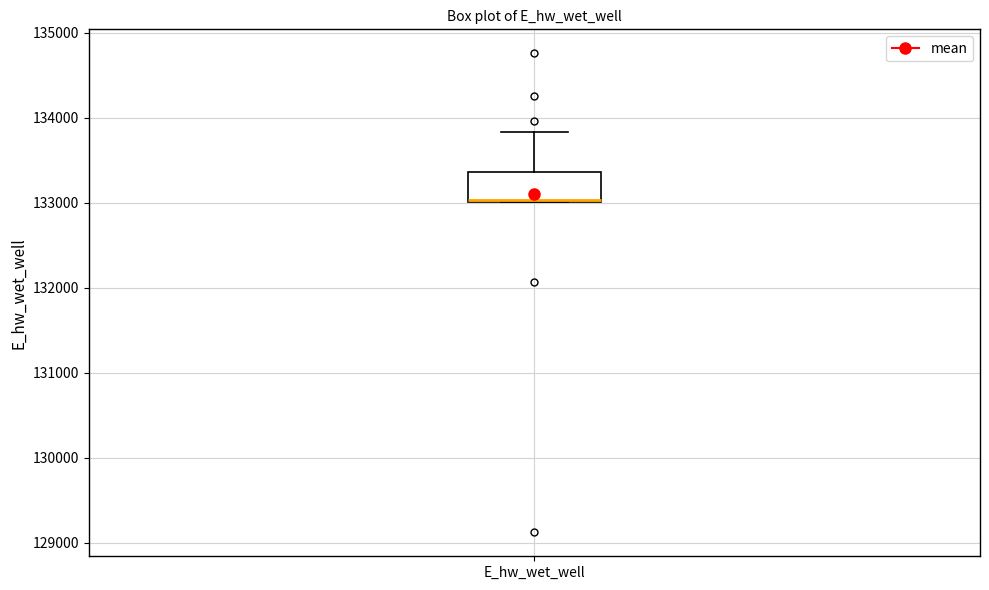

Transcribe this box plot: give where the median line is, the range the box spans, and where the two whiskers end, as read against the y-axis. The values are not printed on the chart, so give them approximately, as read against the axis.

median 133000, box 133000 to 133400, whiskers 133000 to 133800